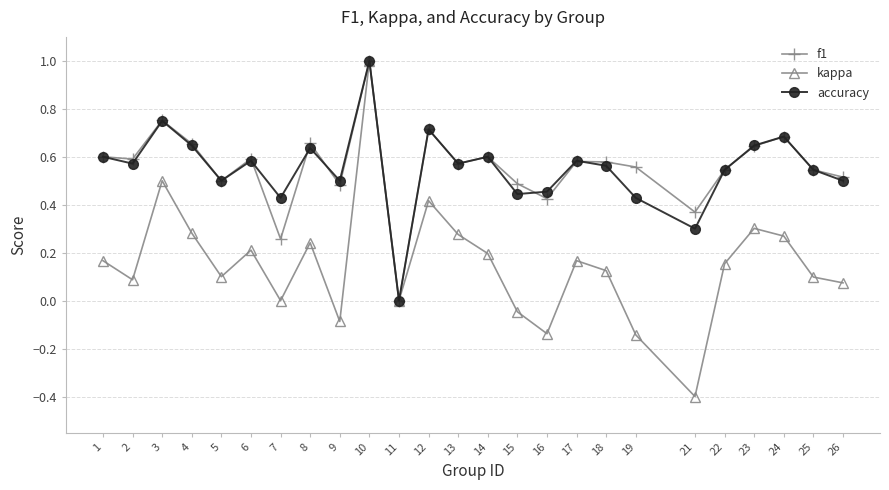

How many interior local peaks does the kappa series have?

7